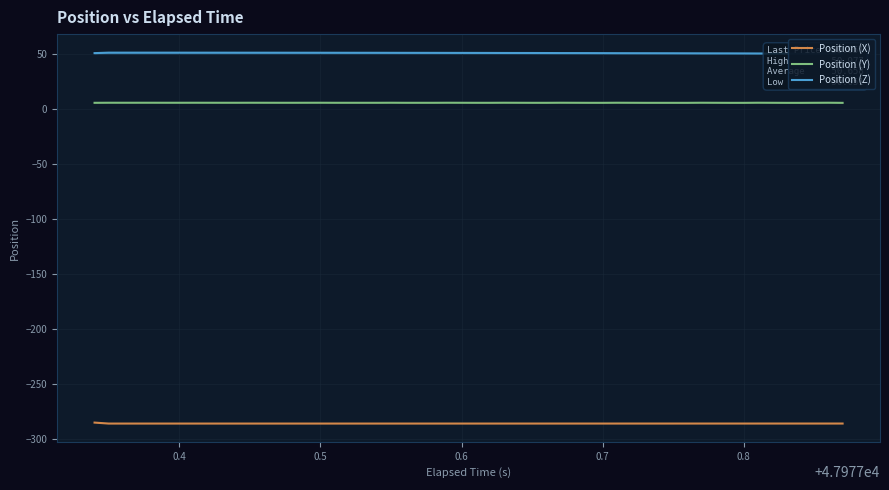

True or false: Position (Y) and Position (X) cross at least once.

False